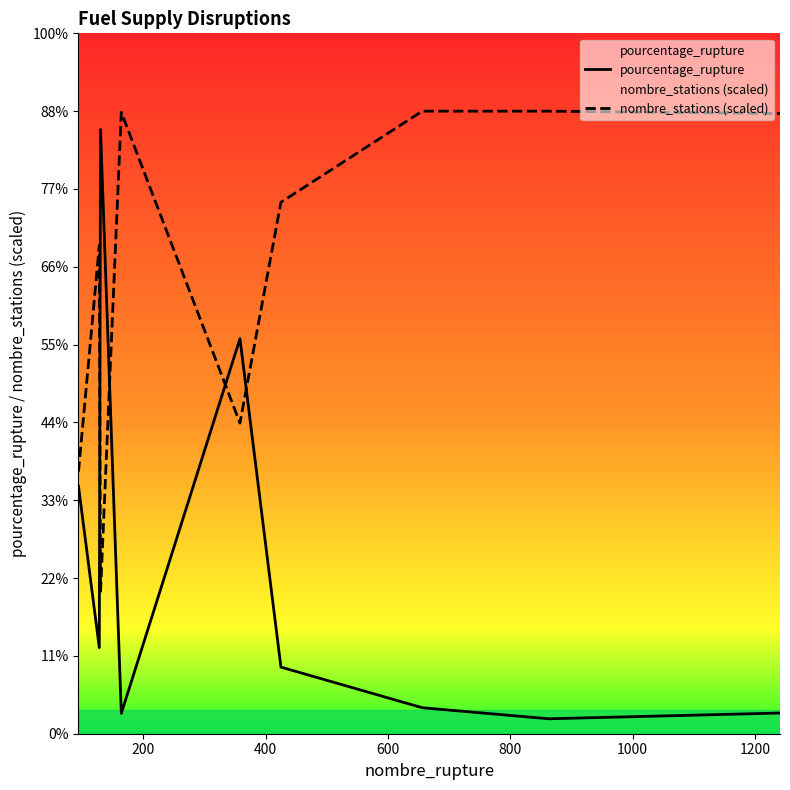

True or false: nombre_stations (scaled) has more than 1 points higher than both neighbors.

True